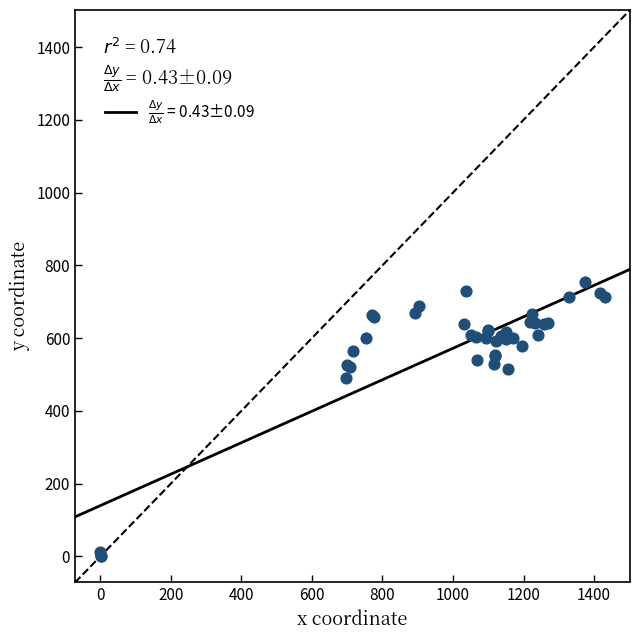

What Y value in the scatter plot is closest to 376?

490.5